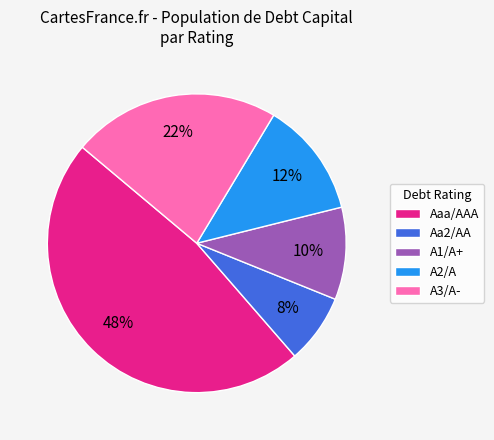

Combined, do A1/A+ and Aaa/AAA account for over 50%?

Yes